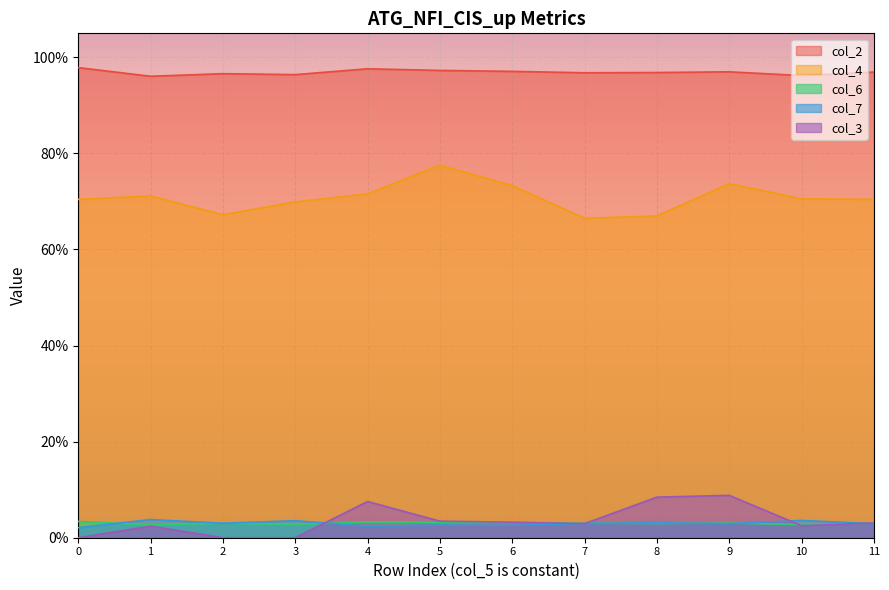

What is the total value across all series at 0?

1.7